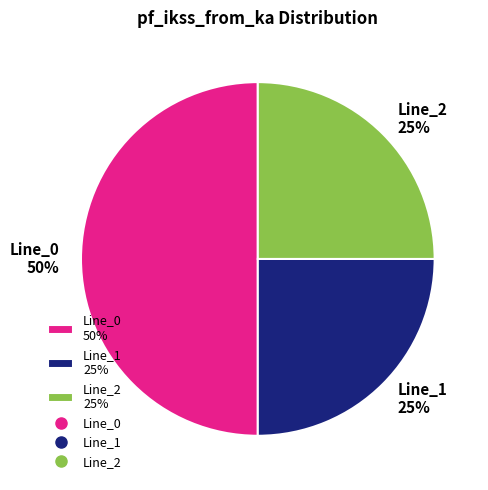

To the nearest percent, what portion does Line_2 25% represent?

25%